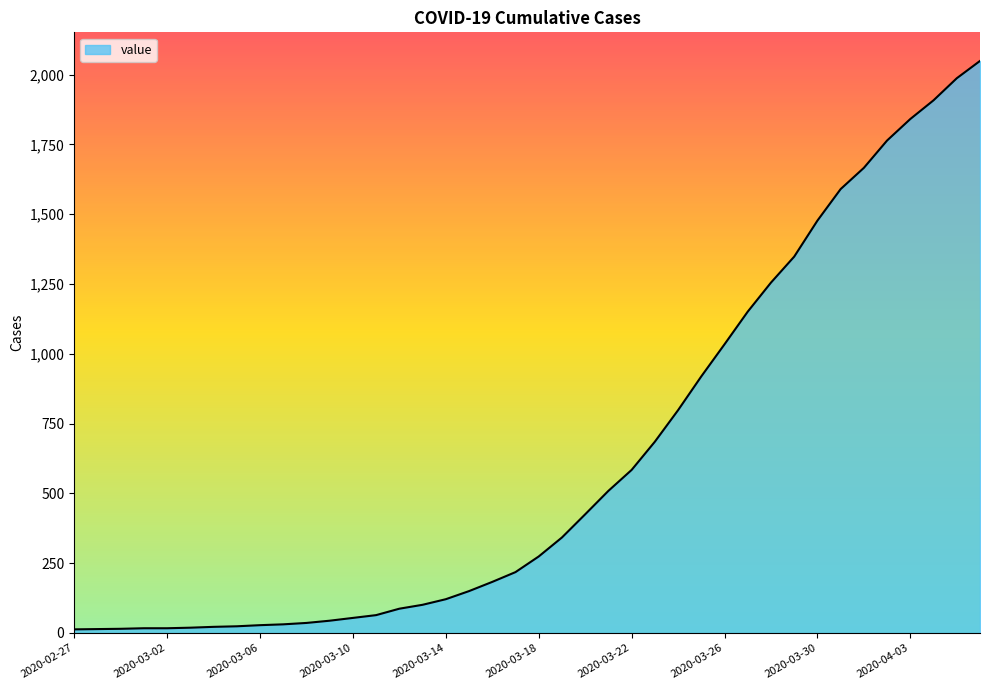

What is the greatest value displayed?

2049